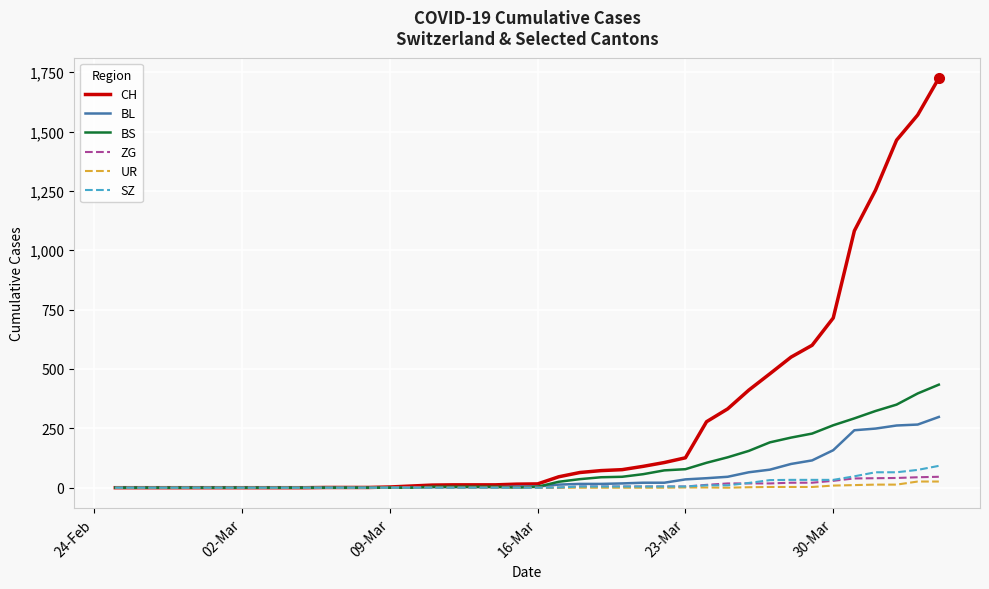

Which series has the widest spread of values?

CH